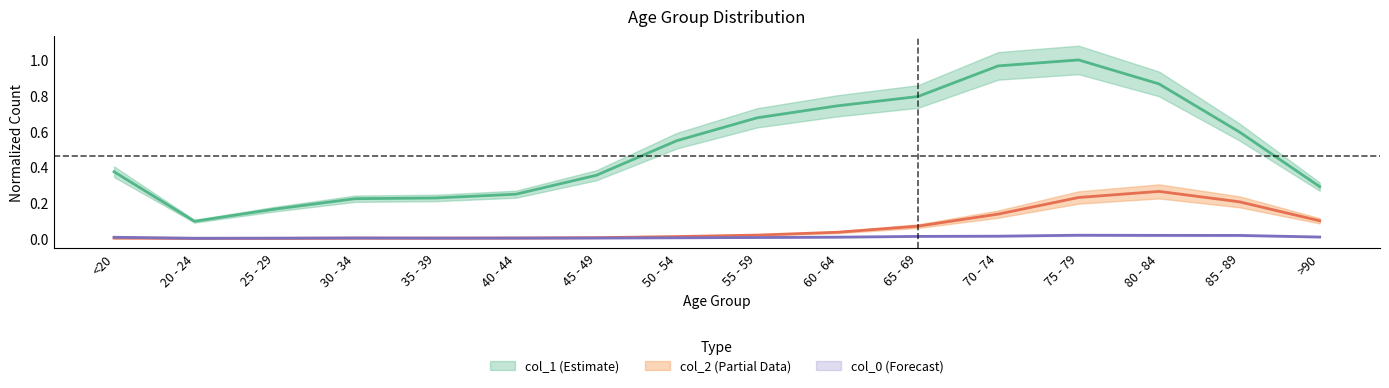

List the labels in order of col_0 value, largest first.

75 - 79, 80 - 84, 85 - 89, 70 - 74, 65 - 69, >90, 60 - 64, <20, 55 - 59, 50 - 54, 30 - 34, 45 - 49, 40 - 44, 35 - 39, 25 - 29, 20 - 24